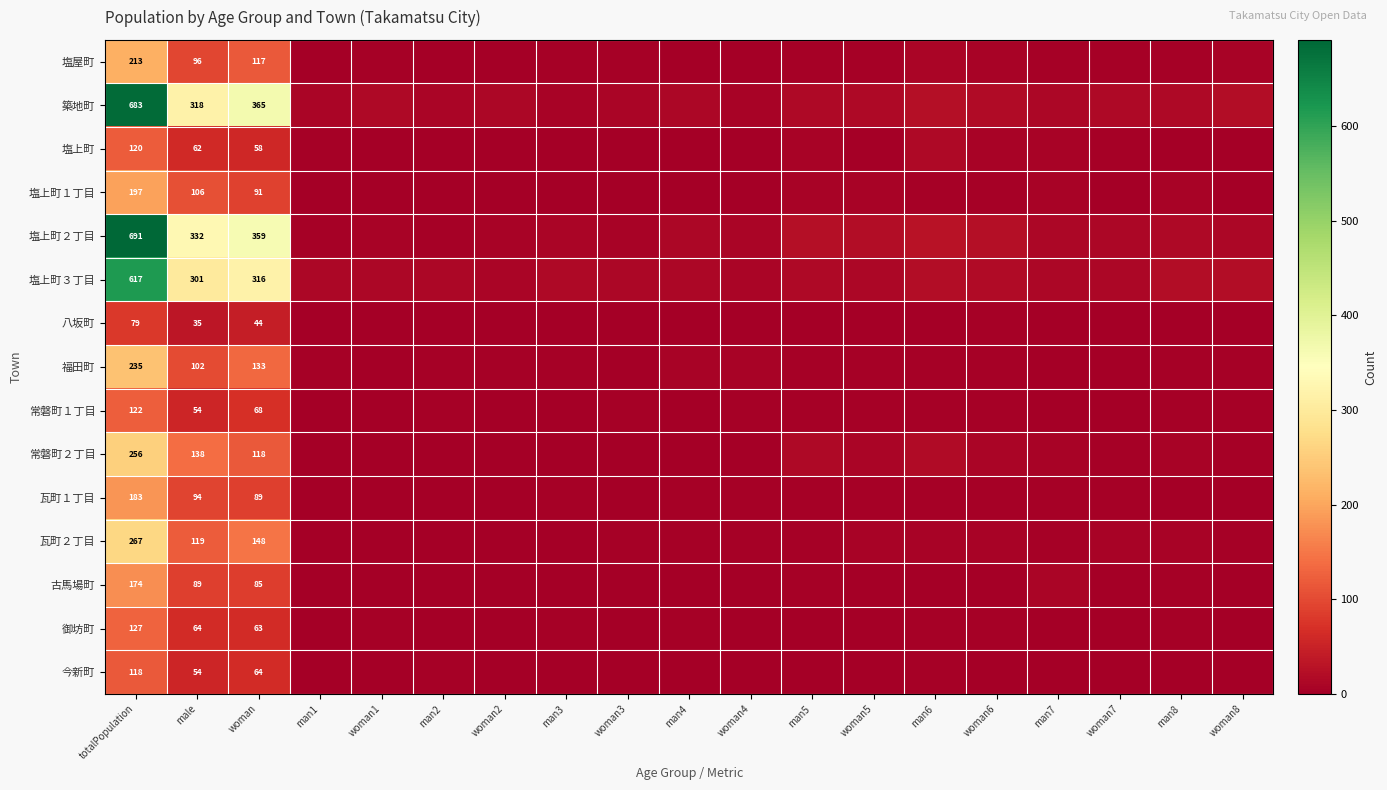

The 常磐町２丁目 series shows 118 at woman. True or false?

True